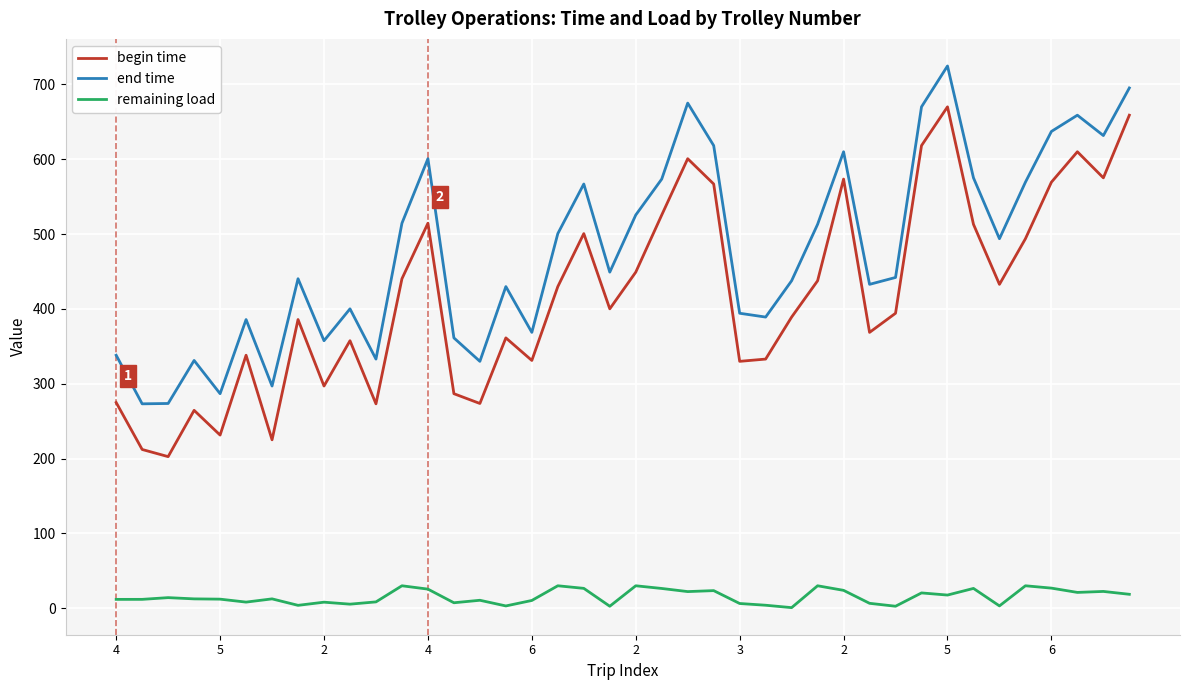

What is the difference between the maximum and minimum values in the begin time series?

467.4